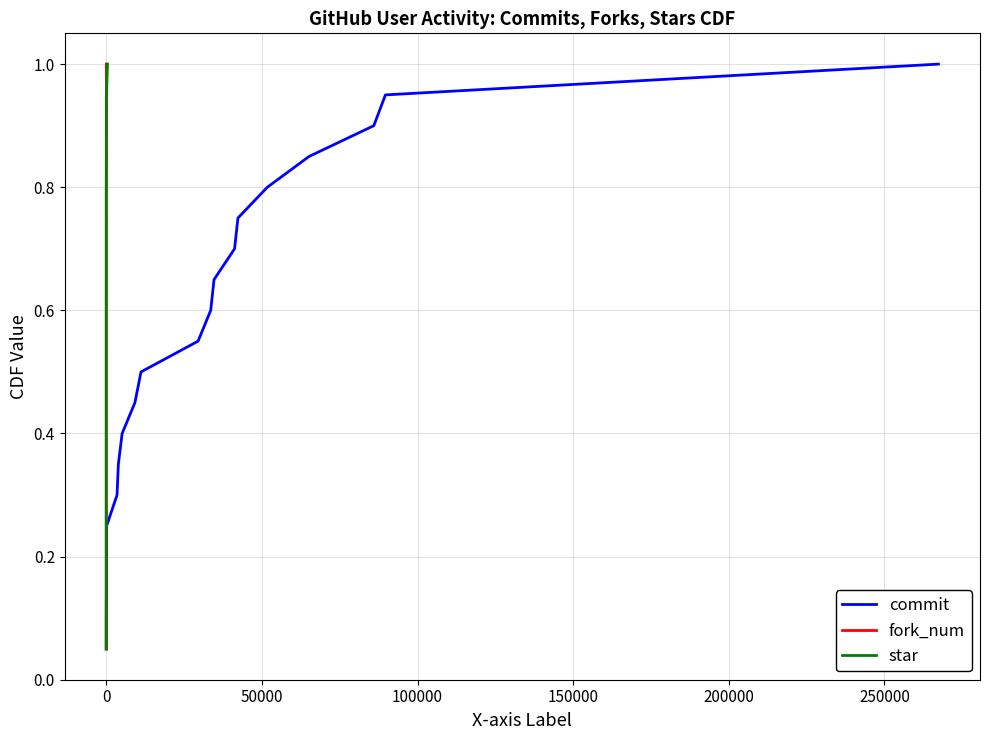

Reading left to right, what are all the values shown in this chart?

commit: 0.1	0.1	0.1	0.2	0.2	0.3	0.3	0.4	0.5	0.5	0.6	0.6	0.7	0.7	0.8	0.8	0.8	0.9	0.9	1.0
fork_num: 0.1	0.1	0.1	0.2	0.2	0.3	0.3	0.4	0.5	0.5	0.6	0.6	0.7	0.7	0.8	0.8	0.8	0.9	0.9	1.0
star: 0.1	0.1	0.1	0.2	0.2	0.3	0.3	0.4	0.5	0.5	0.6	0.6	0.7	0.7	0.8	0.8	0.8	0.9	0.9	1.0